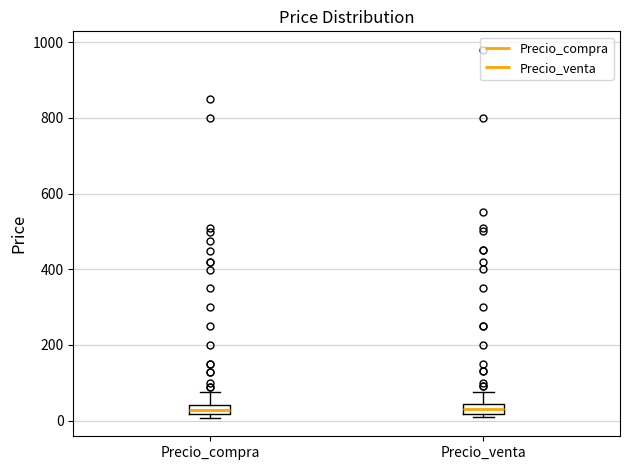

Where does the upper whisker of the box for Precio_venta end on the y-axis? The values are not printed on the chart, so give them approximately, as read against the axis.

80